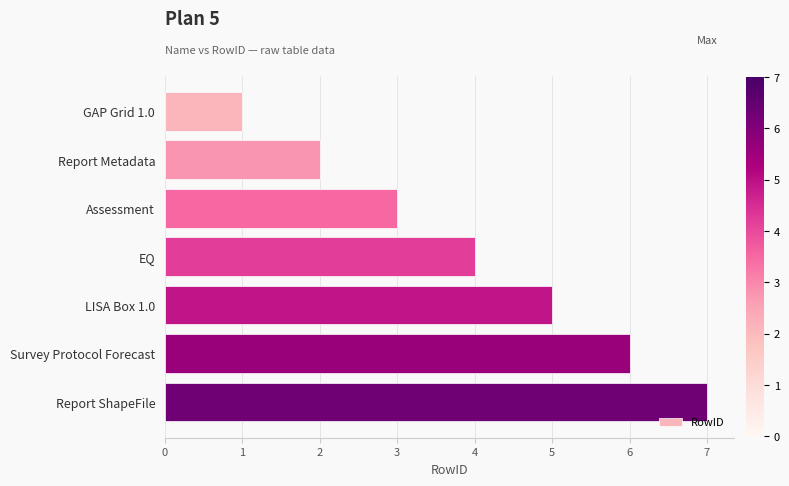

List the labels in order of value, largest first.

Report ShapeFile, Survey Protocol Forecast, LISA Box 1.0, EQ, Assessment, Report Metadata, GAP Grid 1.0